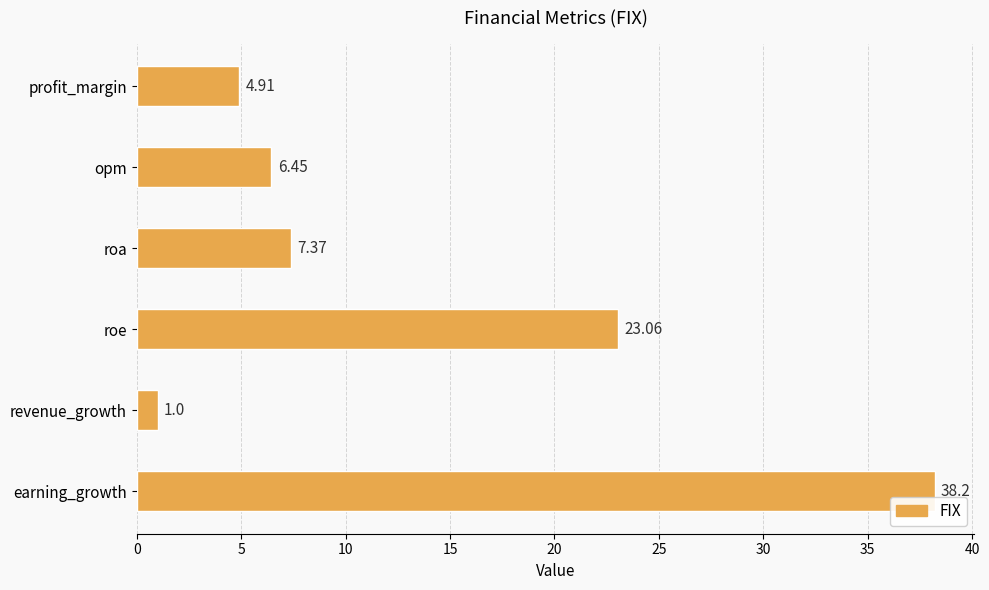

List the labels in order of value, largest first.

earning_growth, roe, roa, opm, profit_margin, revenue_growth